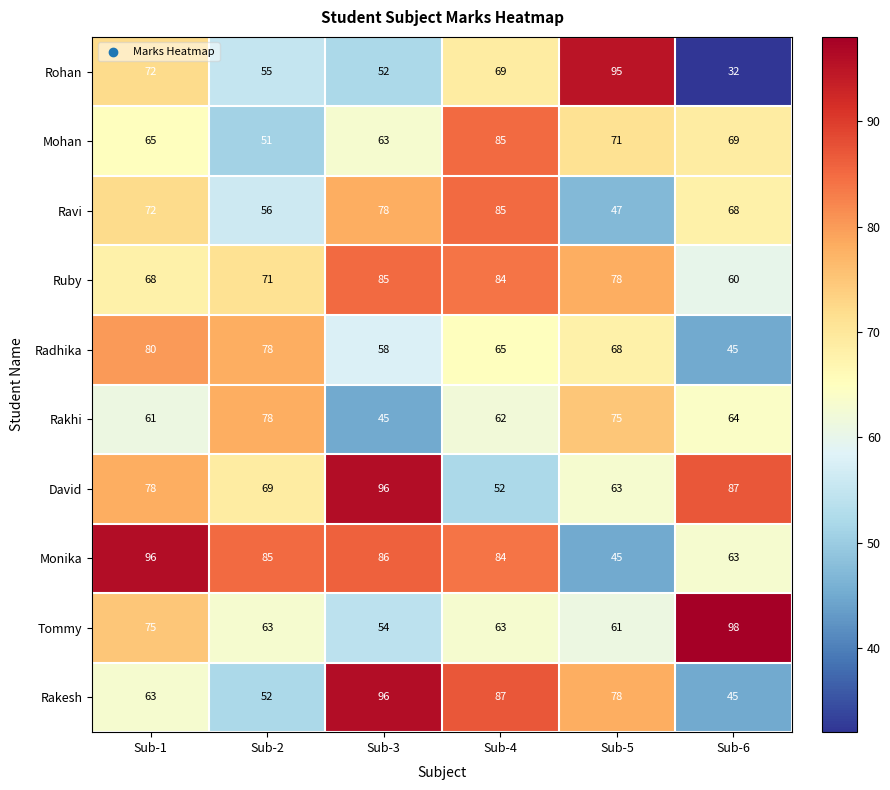

Which series changed the most between Sub-1 and Sub-5?

Monika